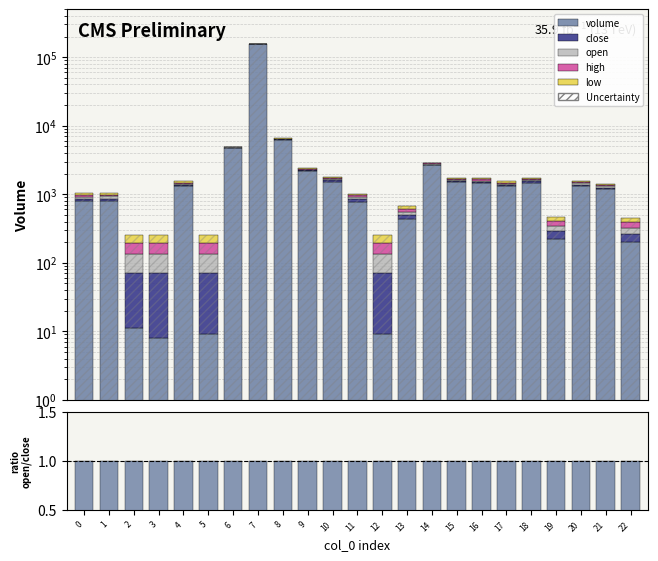

Reading left to right, transcribe all the data shown in this chart.

volume: 0=801.4	1=803.9	2=11.0	3=8.1	4=1298.2	5=9.0	6=4698.0	7=154982.0	8=6269.1	9=2162.9	10=1529.1	11=777.0	12=9.0	13=436.0	14=2652.0	15=1508.0	16=1454.7	17=1299.0	18=1480.0	19=225.0	20=1318.0	21=1187.0	22=202.1
open: 0=62.2	1=62.2	2=61.0	3=62.2	4=61.0	5=62.1	6=62.1	7=61.0	8=60.9	9=60.9	10=60.9	11=61.0	12=62.1	13=61.0	14=61.0	15=61.0	16=62.1	17=61.1	18=61.1	19=61.1	20=61.1	21=61.1	22=62.1
high: 0=62.2	1=62.2	2=61.0	3=62.2	4=61.0	5=62.1	6=62.1	7=61.0	8=60.9	9=60.9	10=60.9	11=61.0	12=62.1	13=61.0	14=61.0	15=61.0	16=62.1	17=61.1	18=61.1	19=61.1	20=61.1	21=61.1	22=62.1
close: 0=62.2	1=62.2	2=61.0	3=62.2	4=61.0	5=62.1	6=62.1	7=60.9	8=60.9	9=60.9	10=60.9	11=61.0	12=62.1	13=61.0	14=61.0	15=61.0	16=62.1	17=61.1	18=61.1	19=61.1	20=61.1	21=61.1	22=62.1
low: 0=62.2	1=62.2	2=61.0	3=62.2	4=61.0	5=62.1	6=62.1	7=60.9	8=60.9	9=60.9	10=60.9	11=61.0	12=62.1	13=61.0	14=61.0	15=61.0	16=62.1	17=61.1	18=61.1	19=61.1	20=61.1	21=61.1	22=62.1